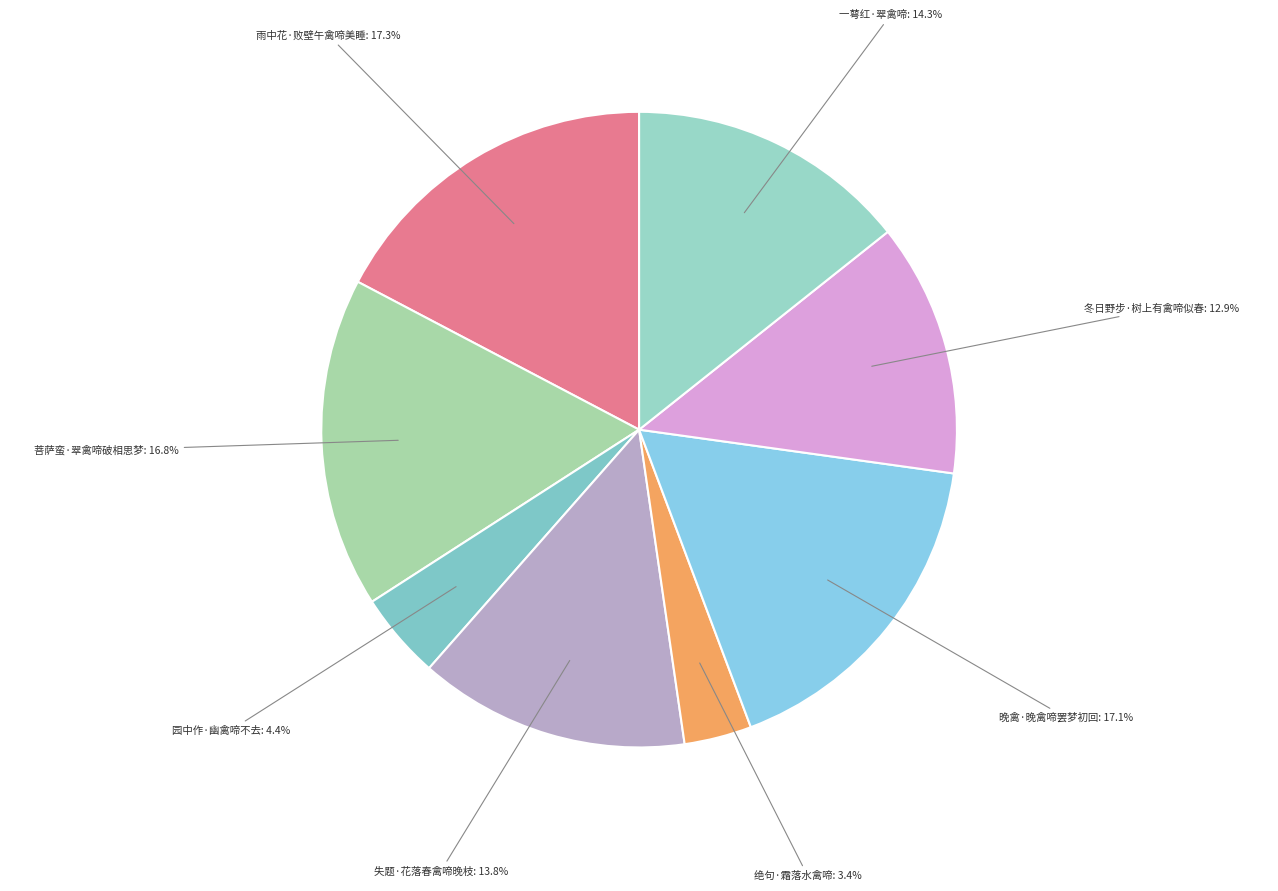

Which category has the smallest portion of the pie?

绝句·霜落水禽啼